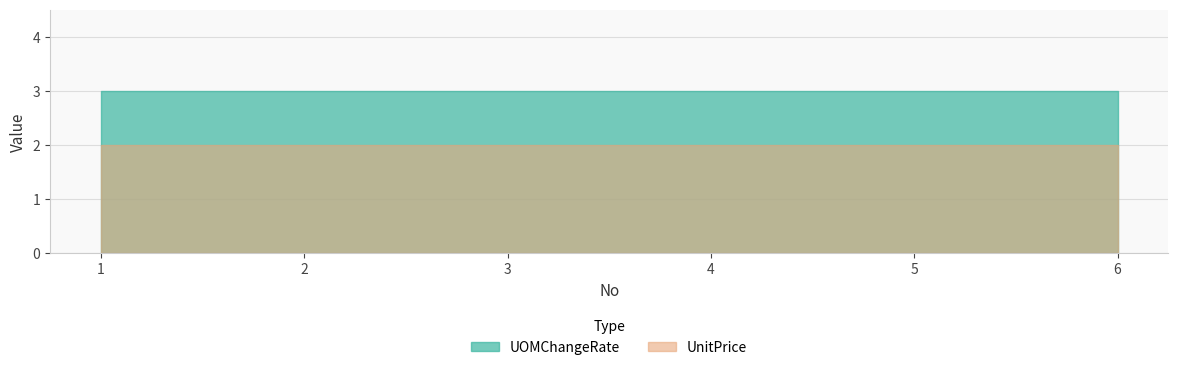

True or false: UOMChangeRate and UnitPrice intersect in this chart.

False